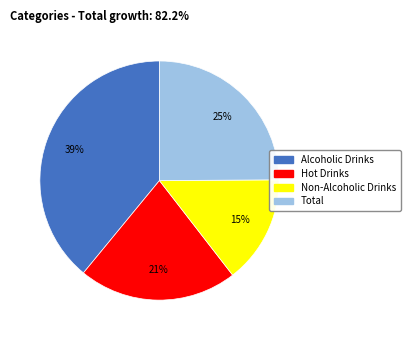

Is it true that Total is 39% of the pie?

False